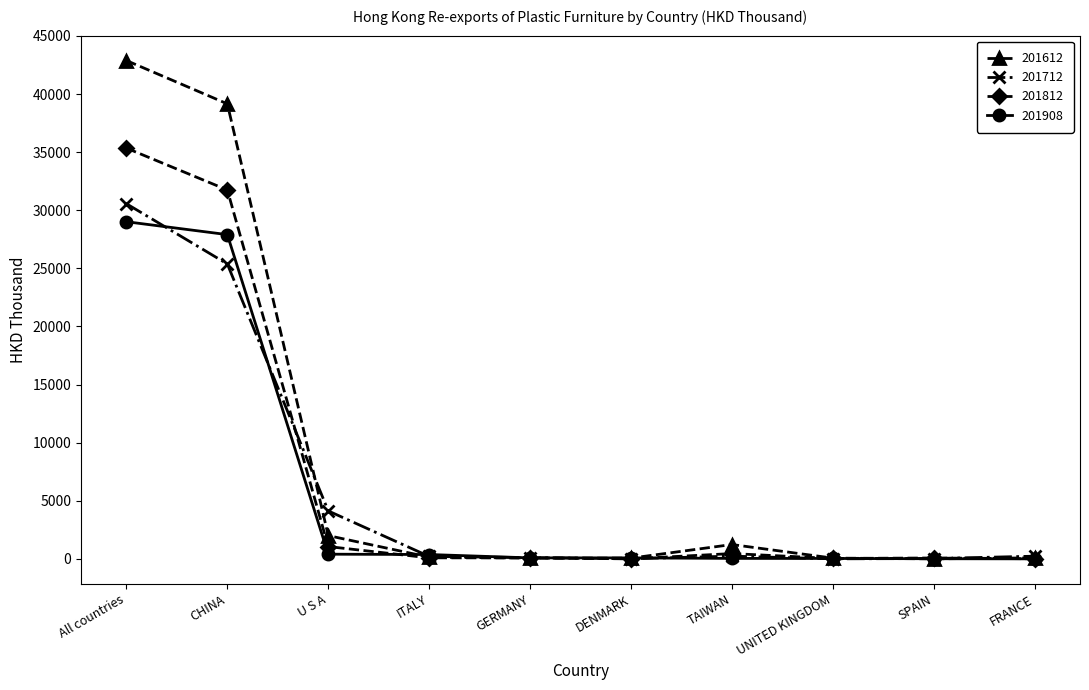

True or false: 201812 has a value of 35347.7 at All countries.

True